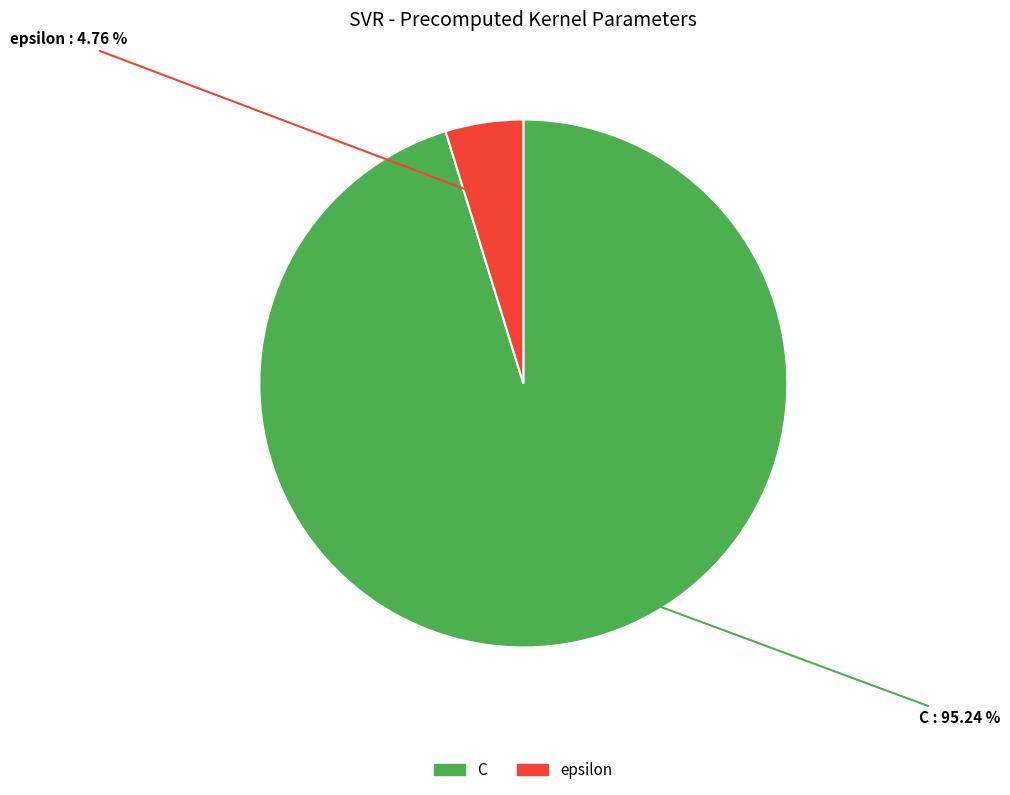

What is the largest slice in the pie chart?

C